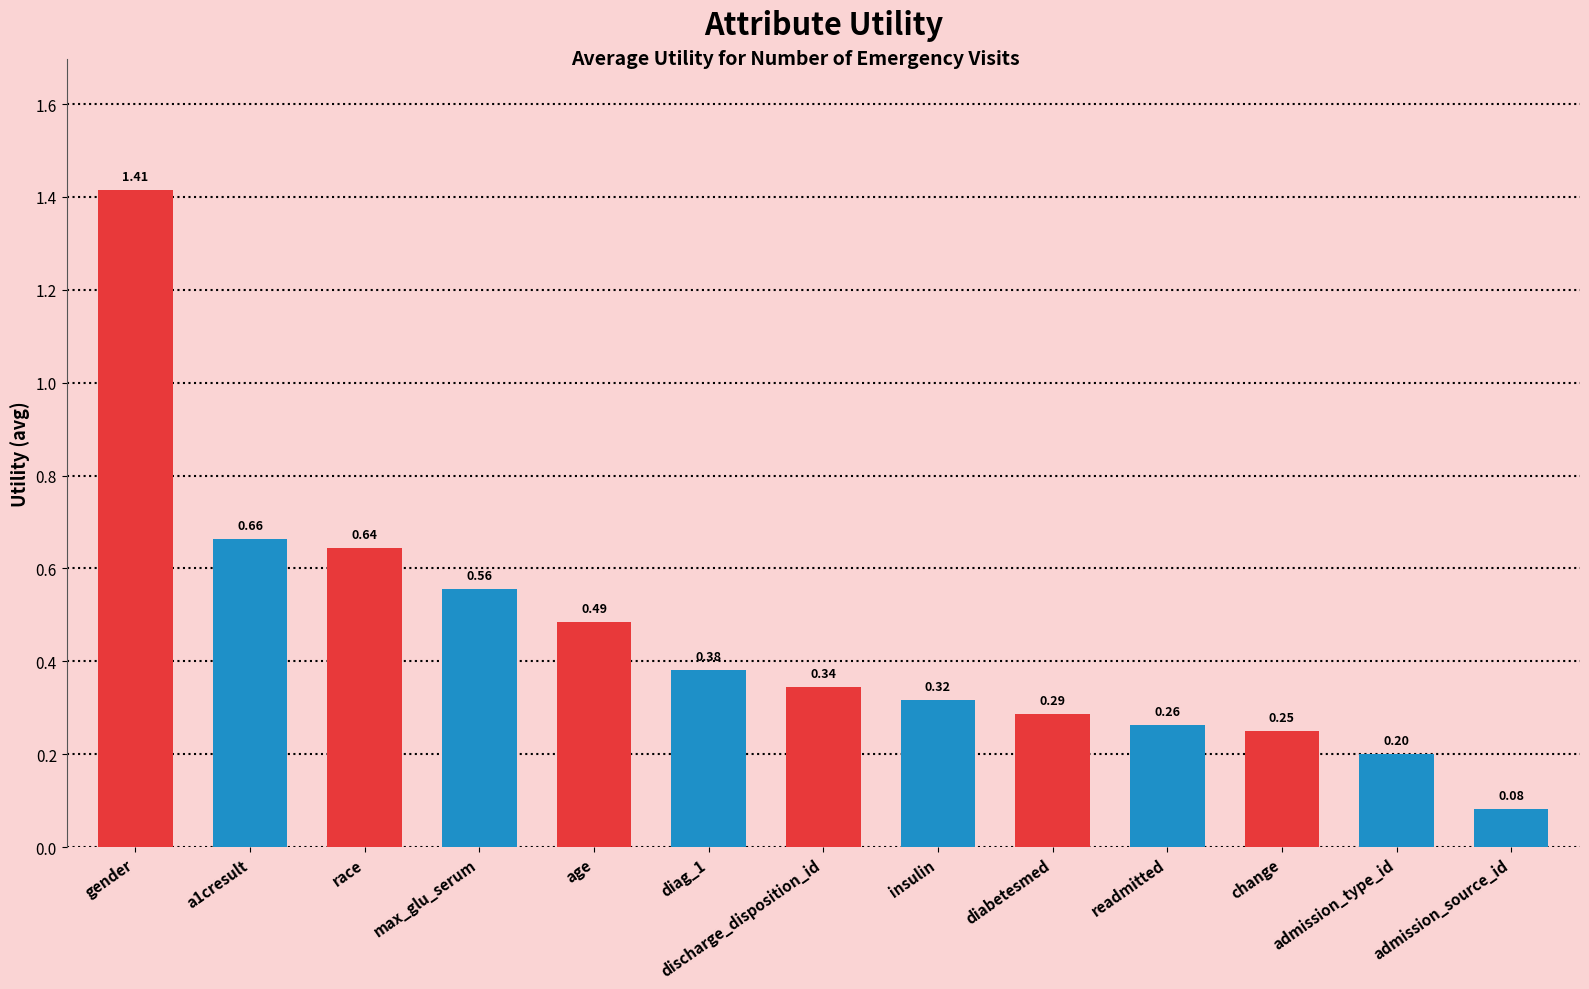

What is the label of the 9th bar from the left?

diabetesmed